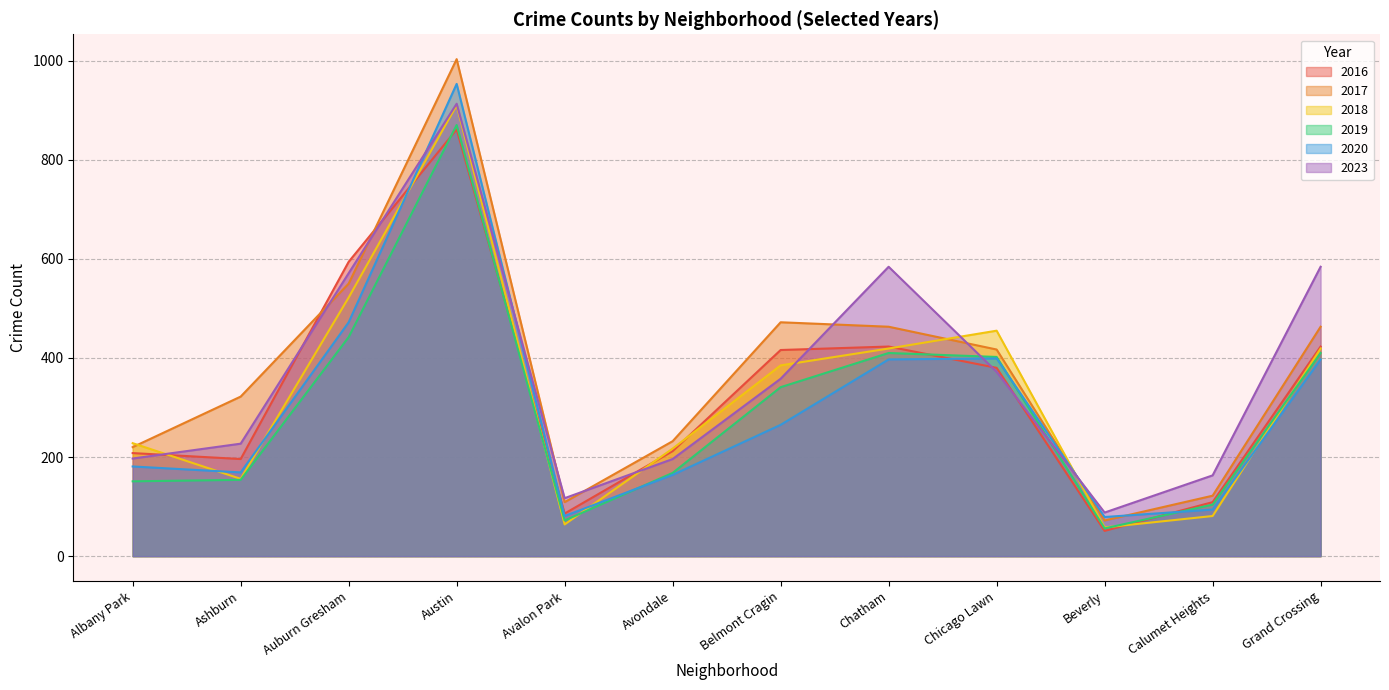

The 2018 series shows 58 at Chinatown. True or false?

False